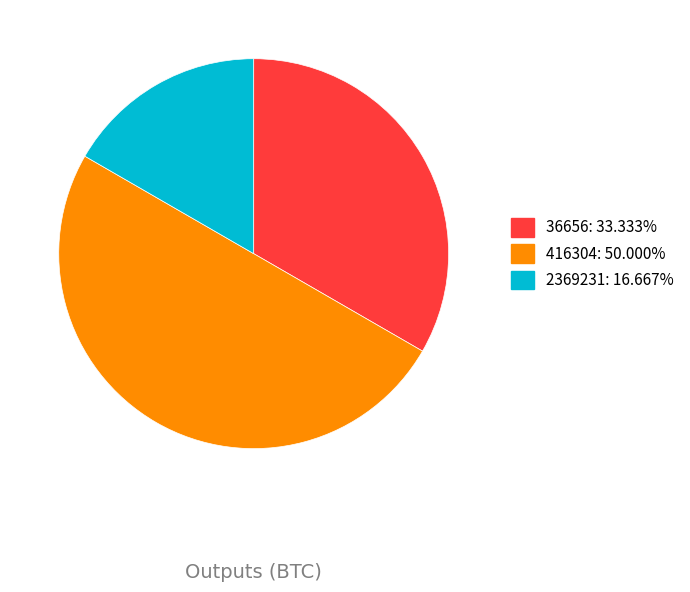

Does 36656 represent more than half of the total?

No